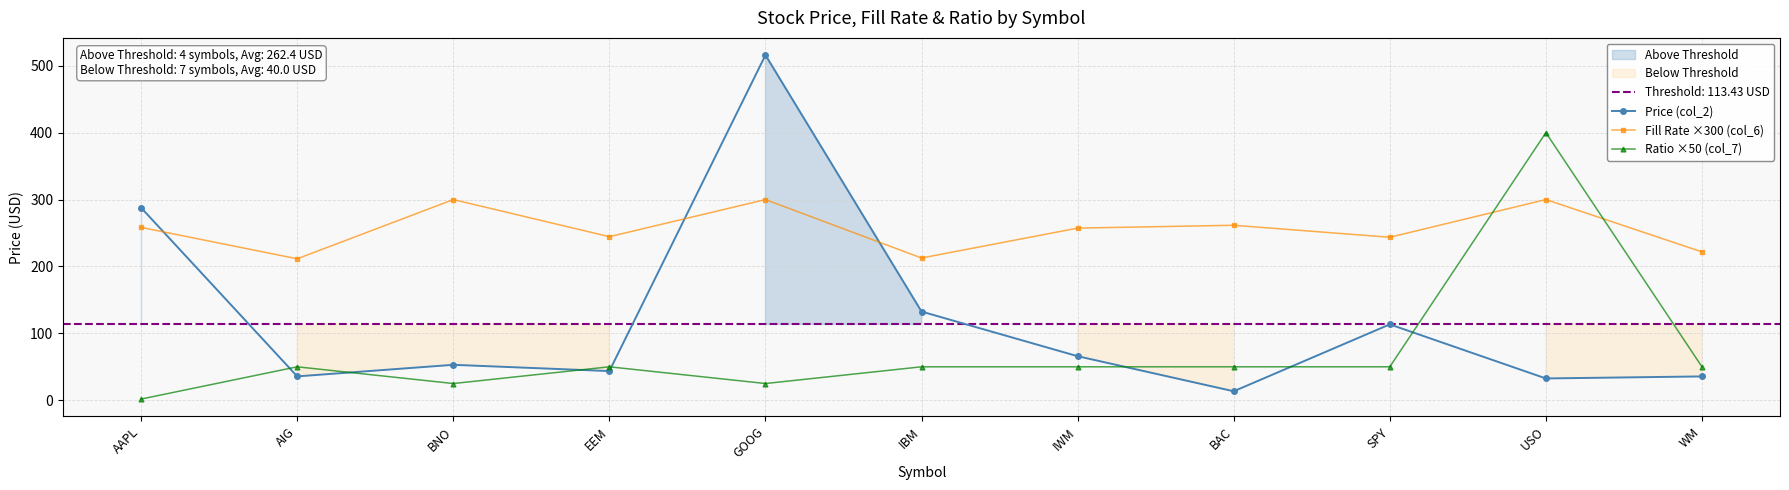

True or false: Ratio ×50 (col_7) and Price (col_2) intersect in this chart.

True